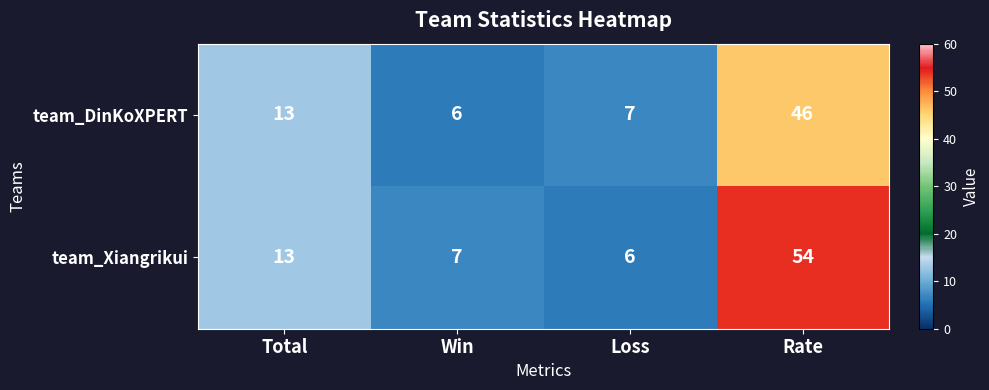

Reading left to right, extract all data points from this chart.

team_DinKoXPERT: Total=13	Win=6	Loss=7	Rate=46
team_Xiangrikui: Total=13	Win=7	Loss=6	Rate=54